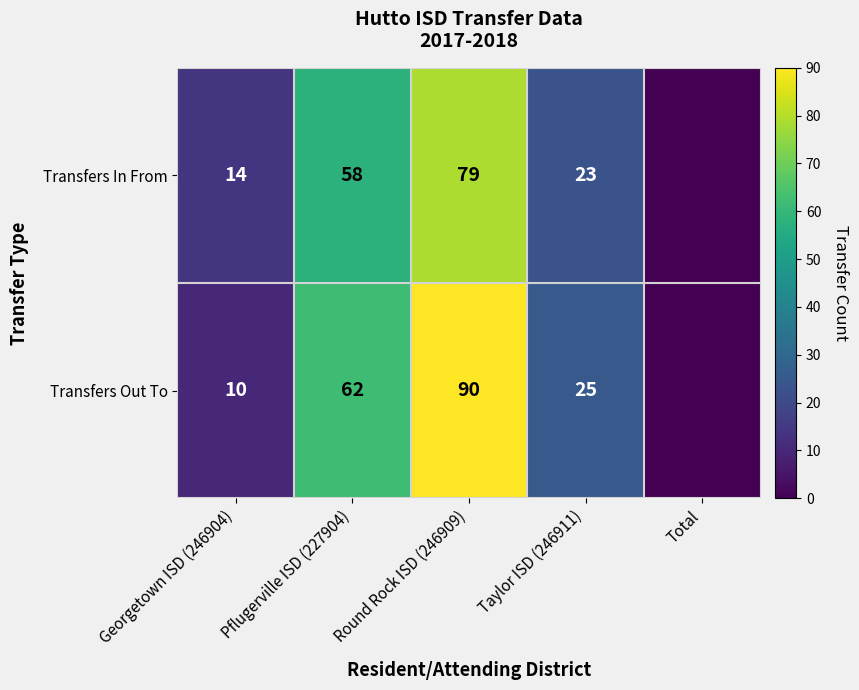

What is the spread (max minus min) of values at Georgetown ISD (246904)?

4